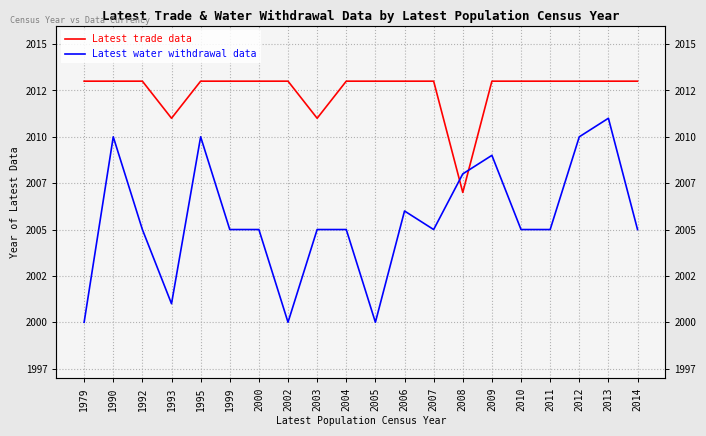

What is the average value of the Latest water withdrawal data series?

2006